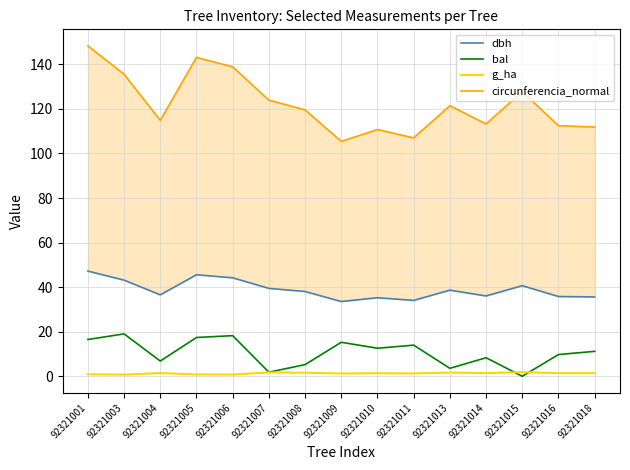

Where is the first local maximum for dbh?

92321005